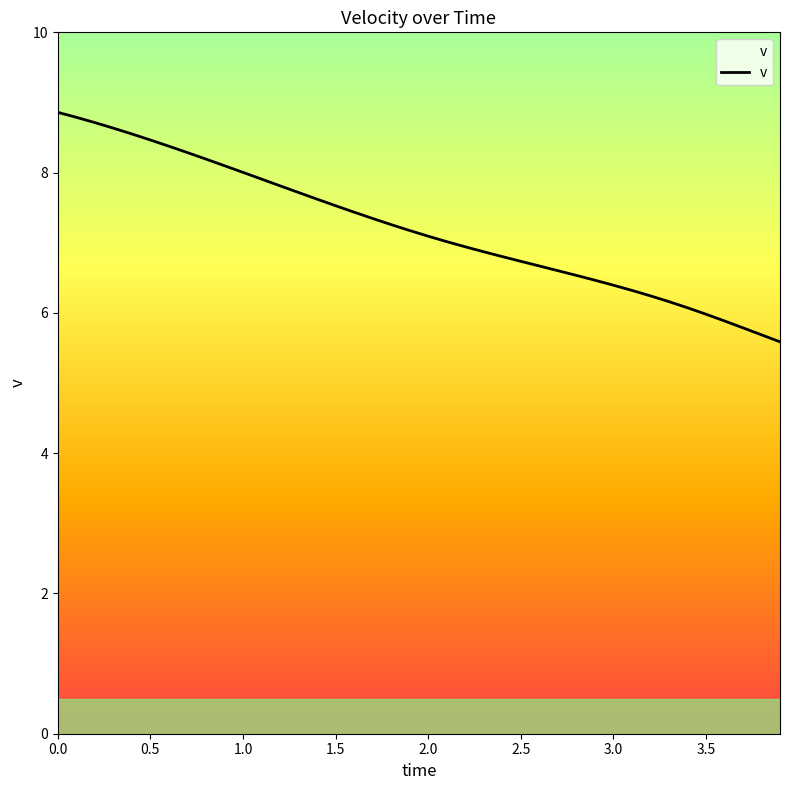

What is the minimum value shown in the chart?

5.6